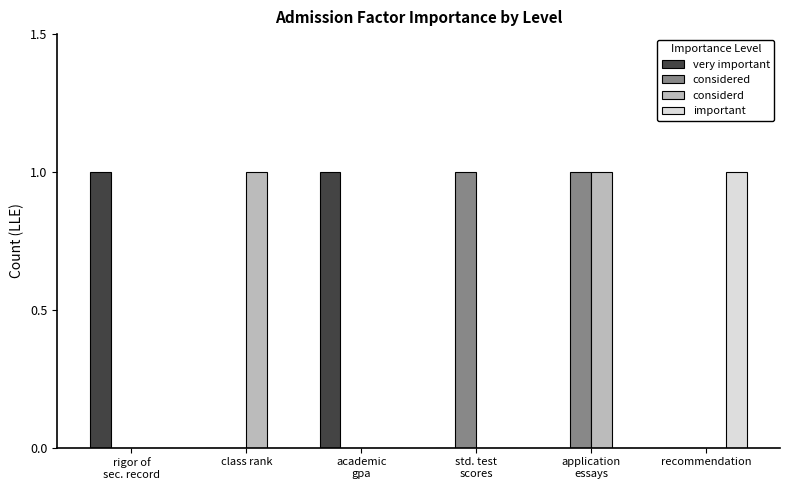

Are the bars horizontal?

No